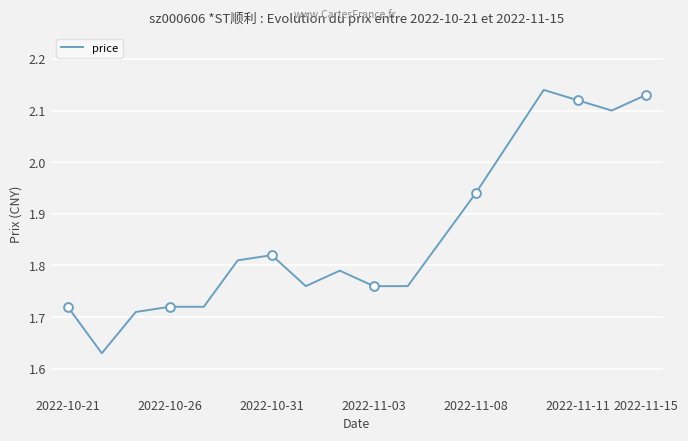

How many lines are shown in the chart?

1